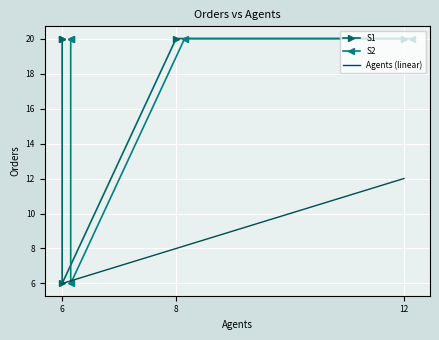

How many data points in S2 are less than 20?

1